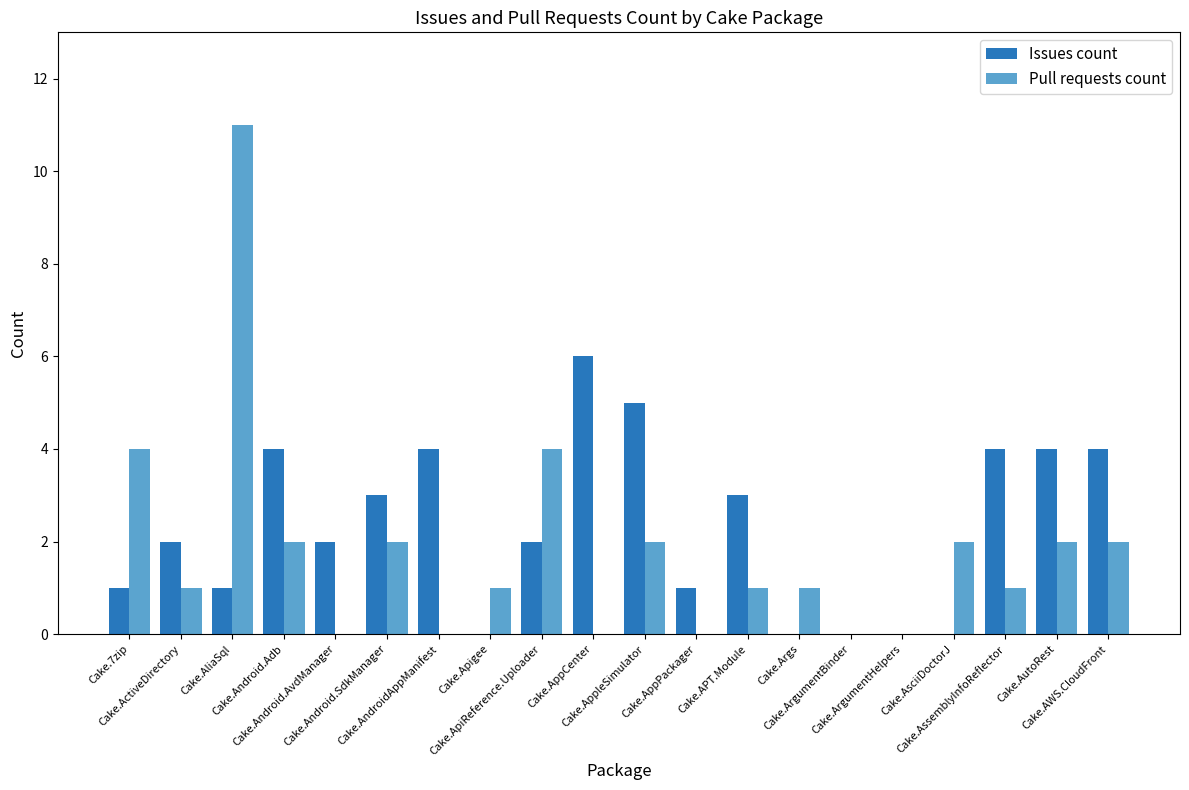

Which series has the largest range (max minus min)?

Pull requests count